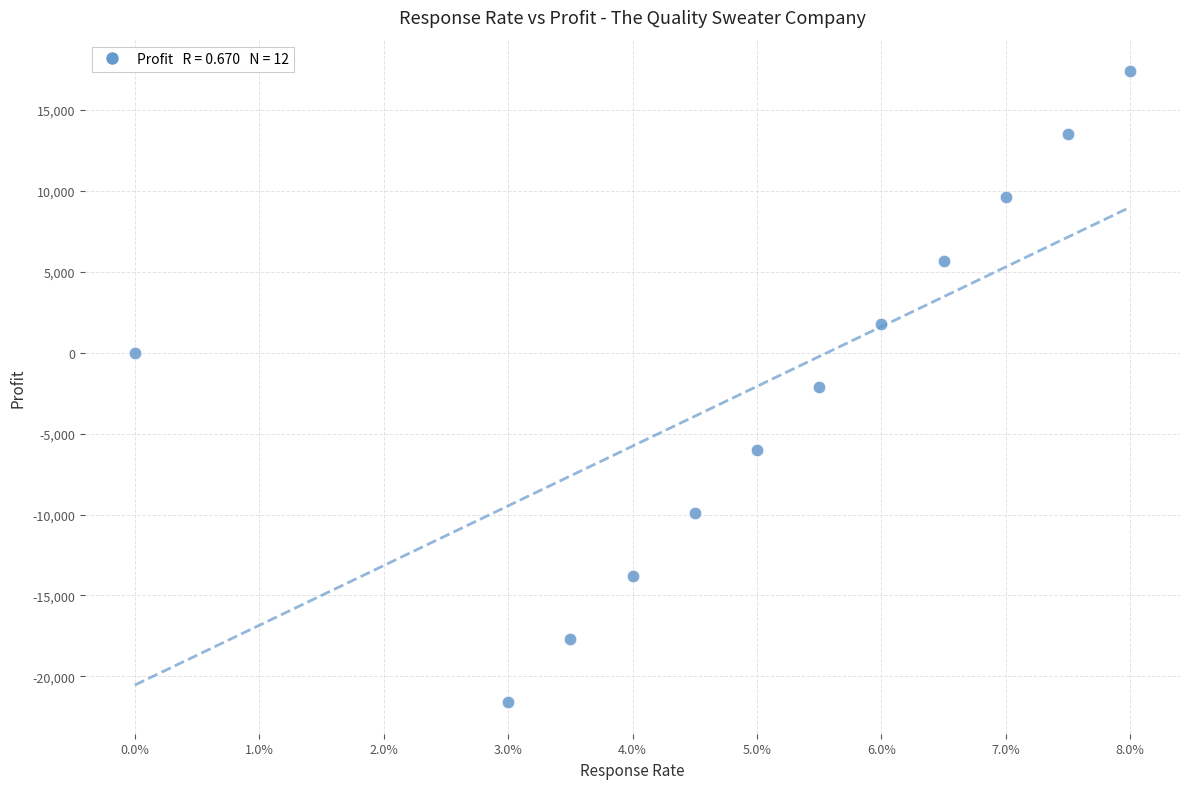

What is the average Y value?

-1925.0